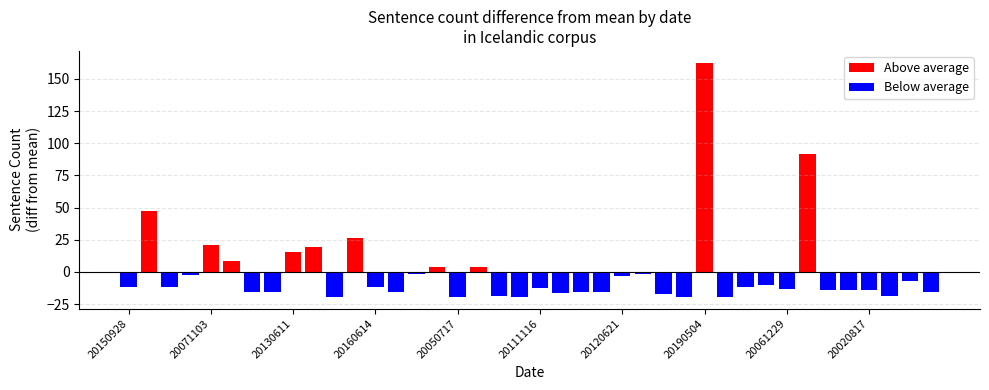

At which label does Above average reach its minimum?

20150928